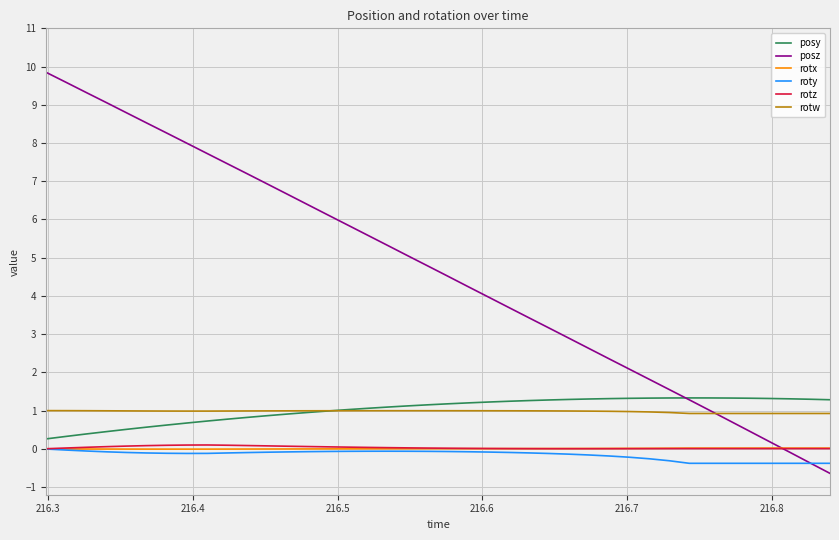

Which series has the largest total across all categories?

posz